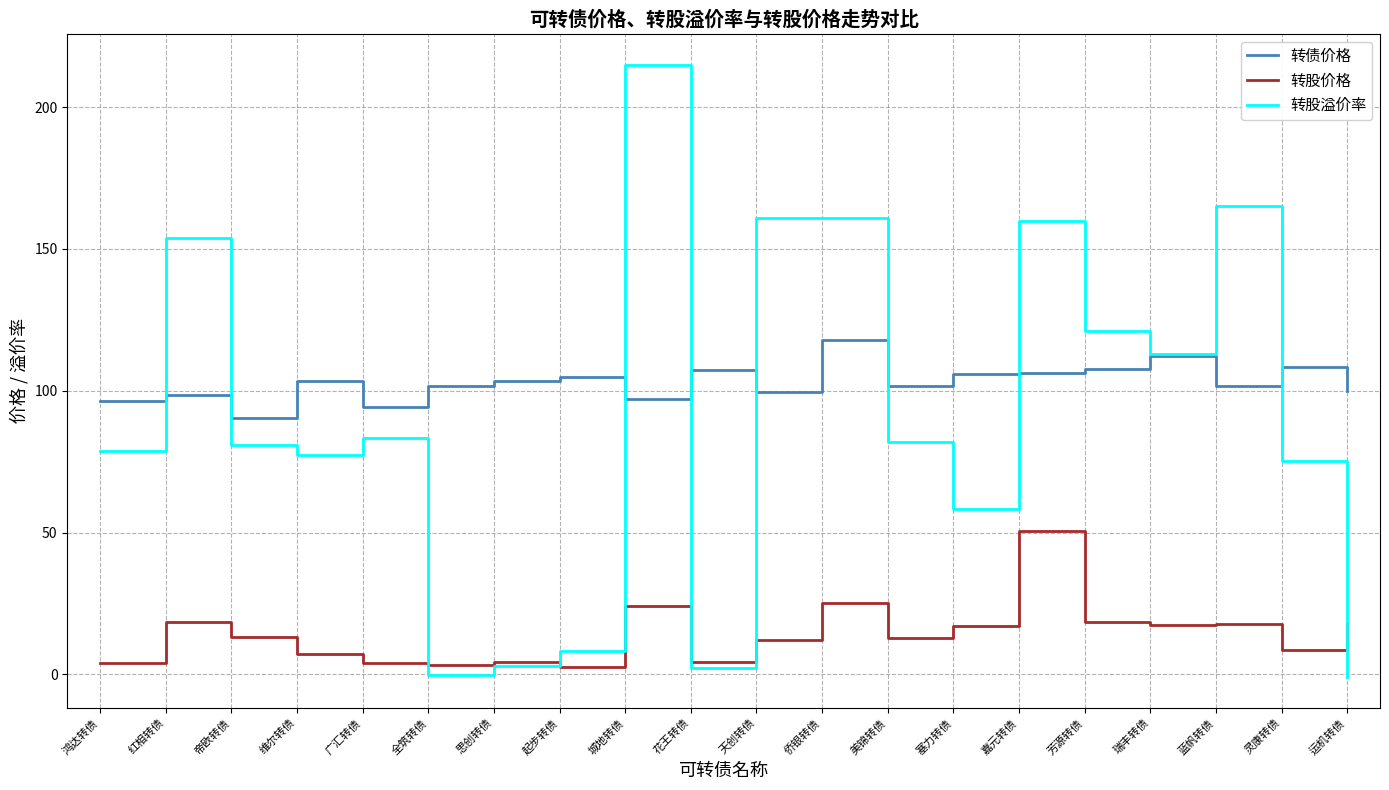

Where does the 转股价格 series first go above 13?

红相转债